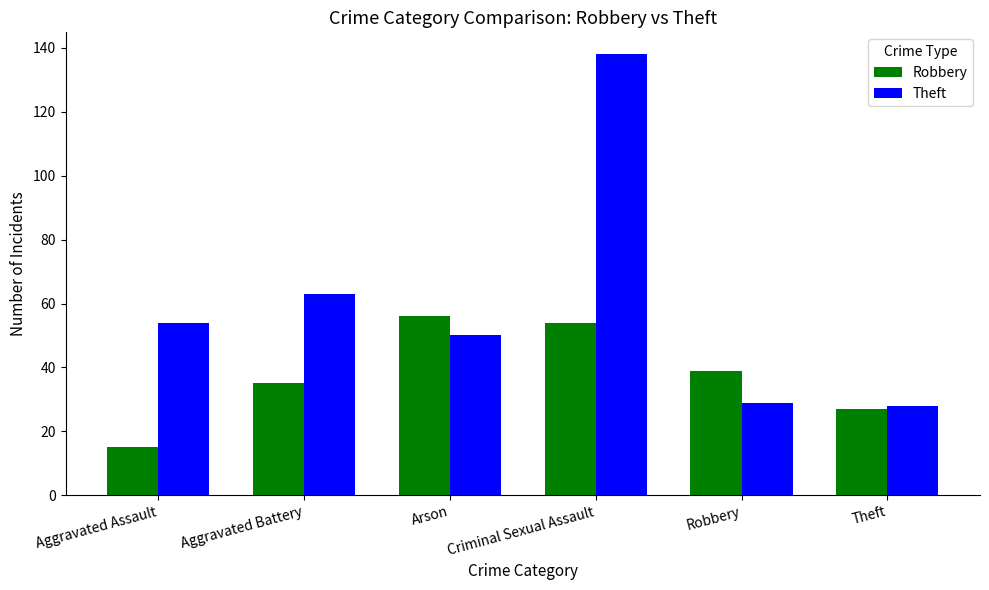

What is the spread (max minus min) of values at Arson?

6